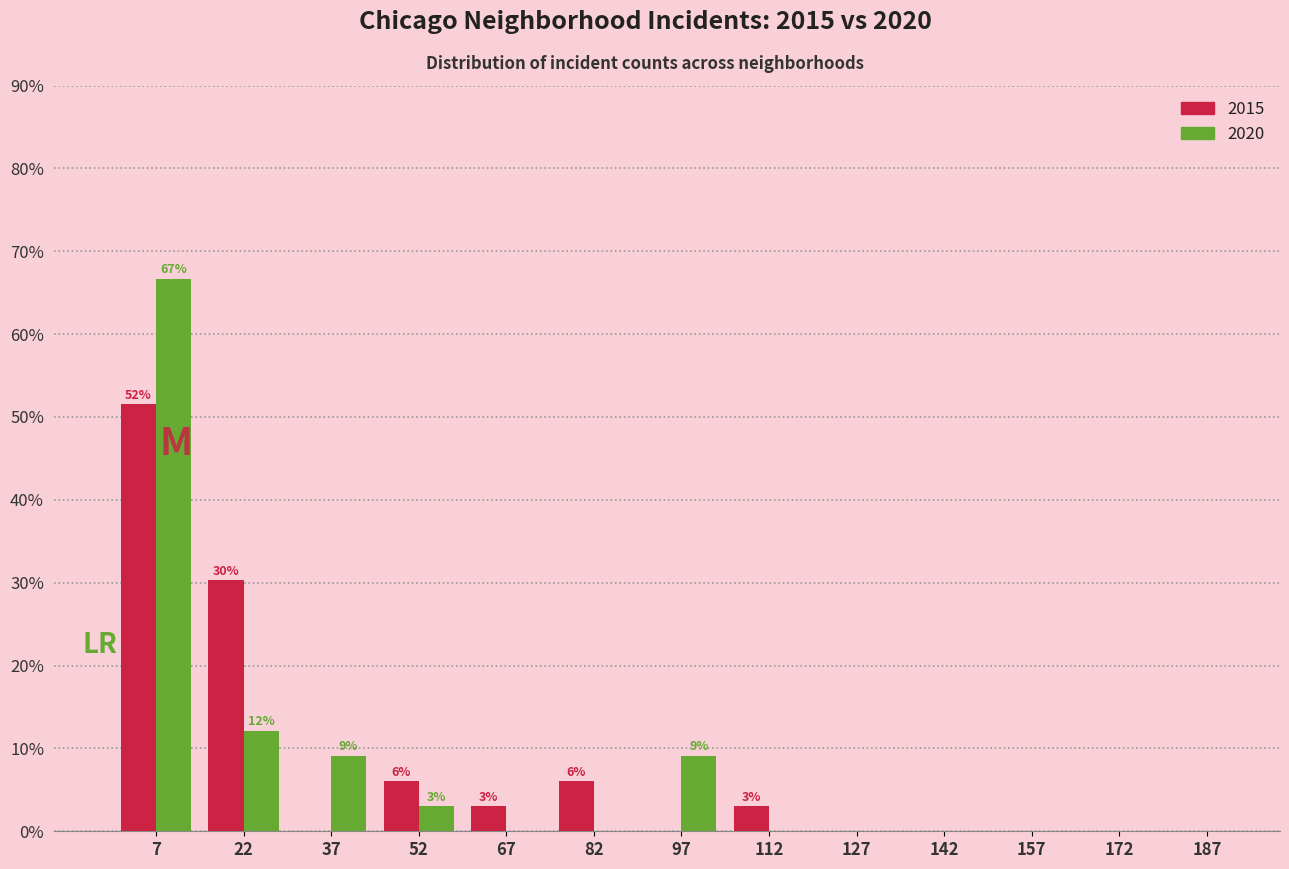

In the 2020 series, which range on the x-axis has the tallest bar?

0 to 15